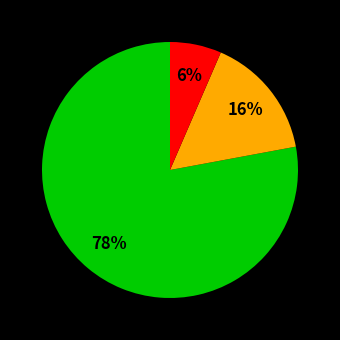

To the nearest percent, what is the average slice percentage?

33%